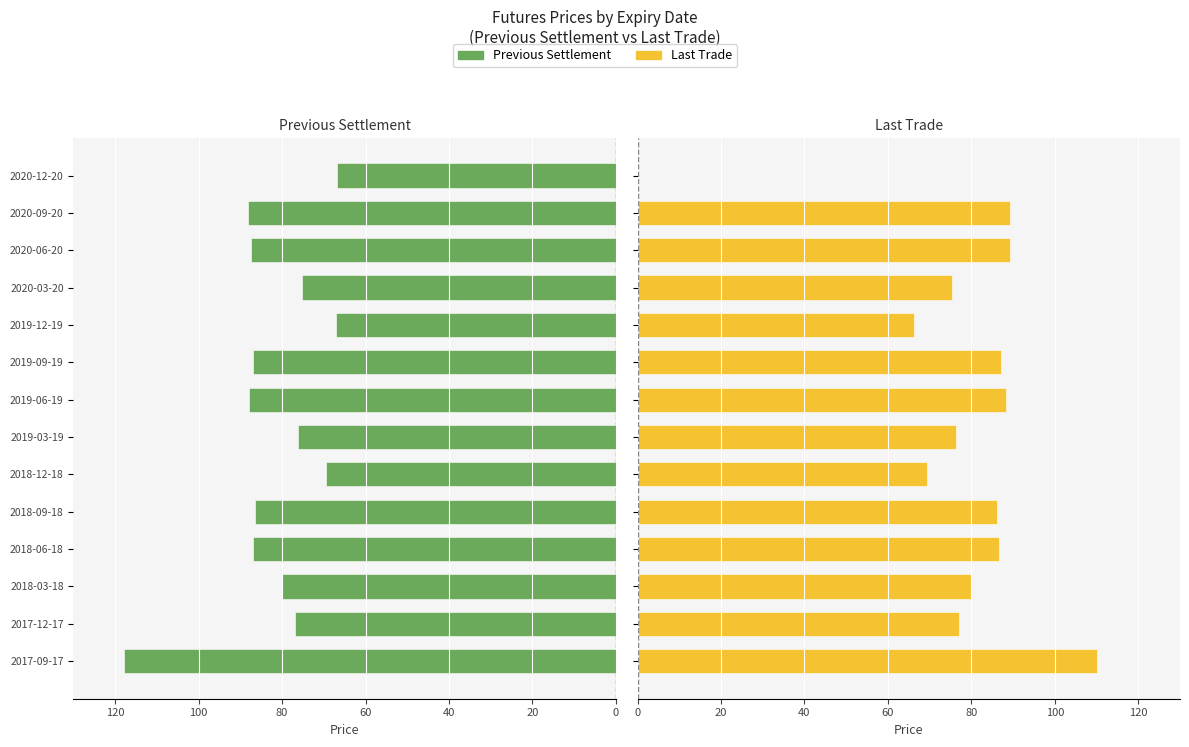

What is the value of the Last Trade bar at the 4th from the left?

86.7